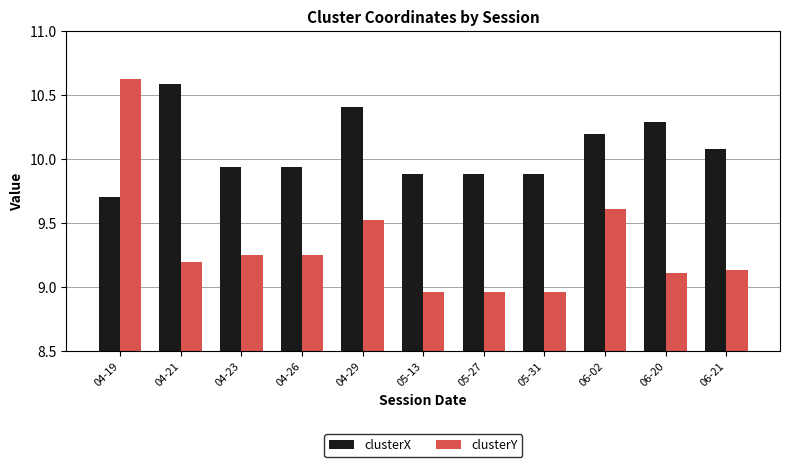

Are the bars grouped side by side (vs. stacked)?

Yes